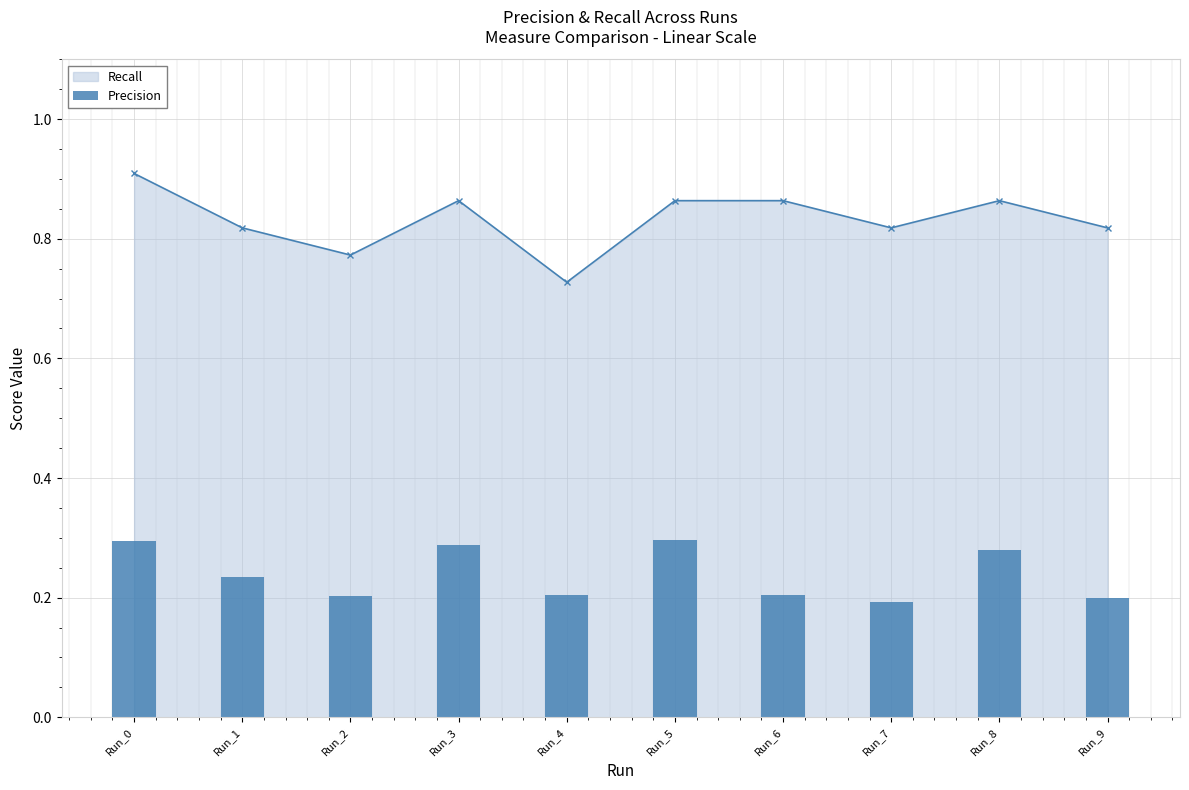

The value of Recall at Run_8 is 1.3. True or false?

False